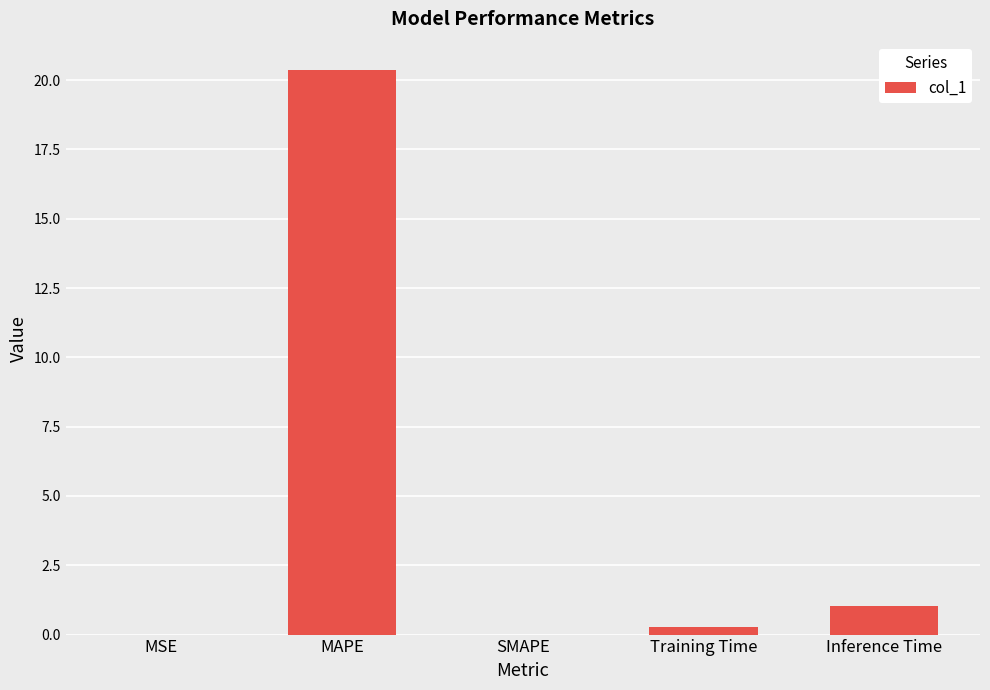

At which category does the chart reach its peak across all series?

MAPE